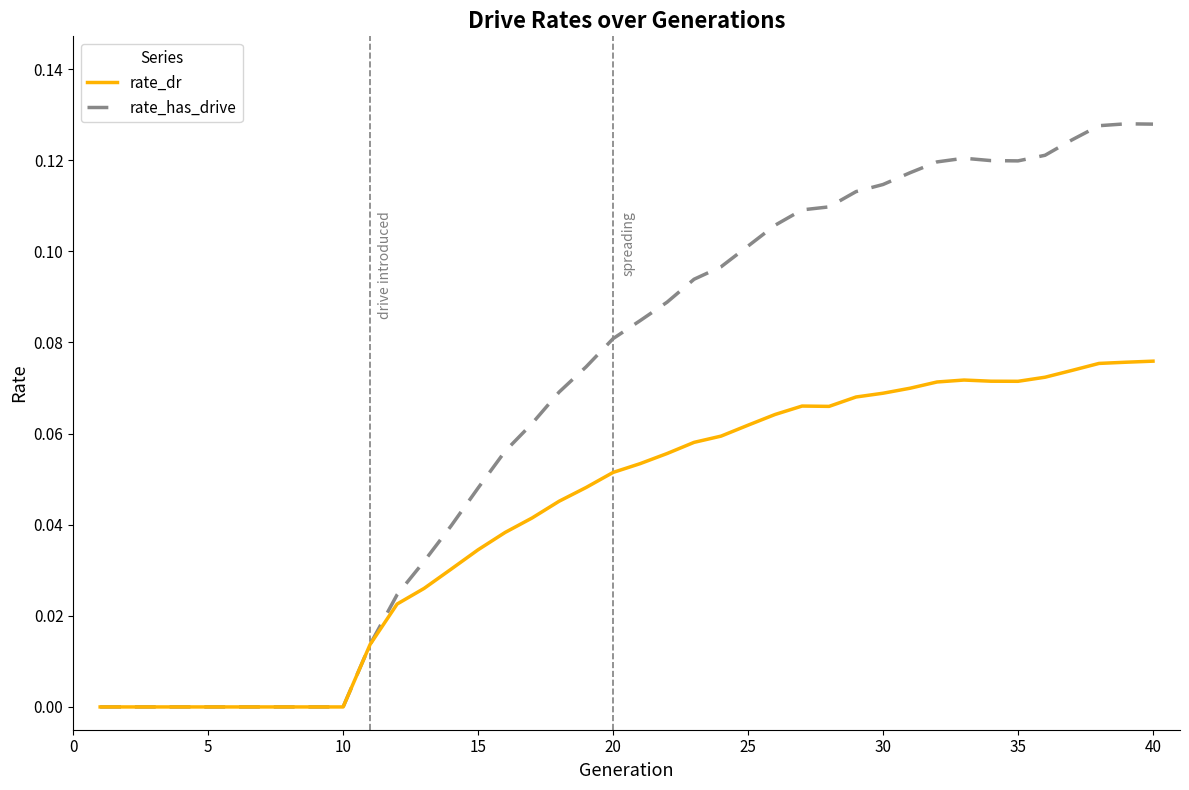

Which series has the largest total across all categories?

rate_has_drive